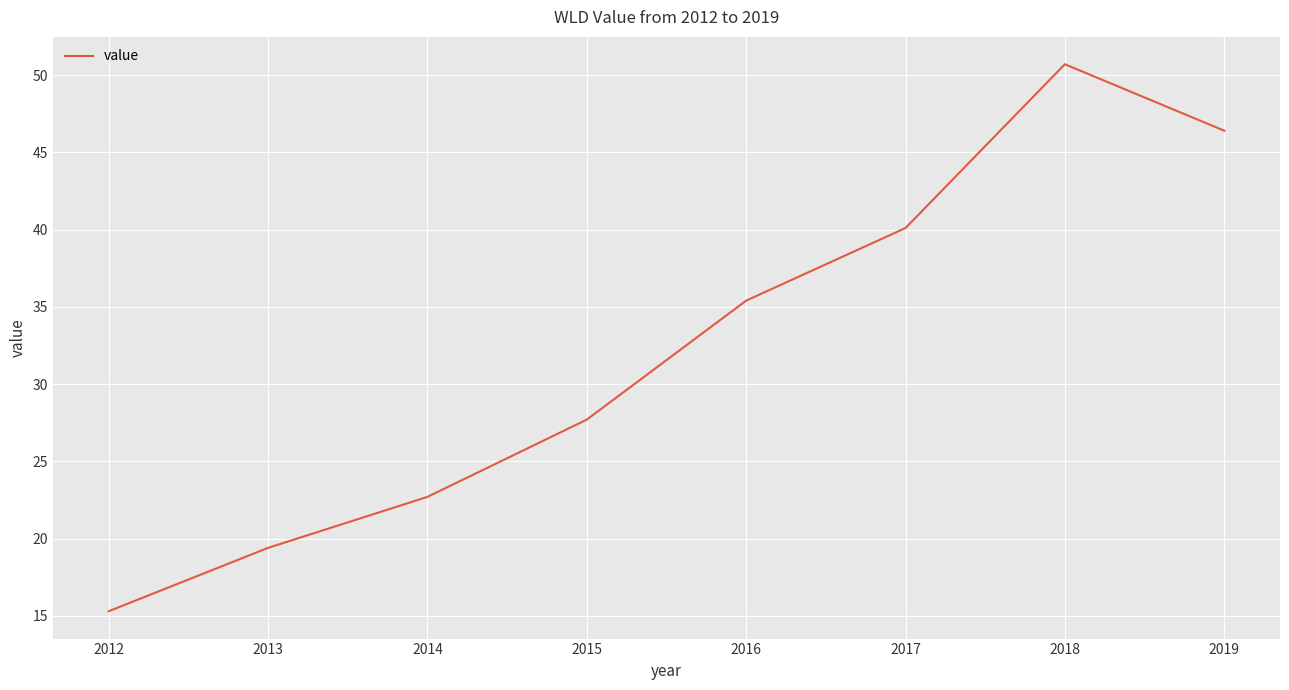

Is this an area chart (filled region under the line)?

No